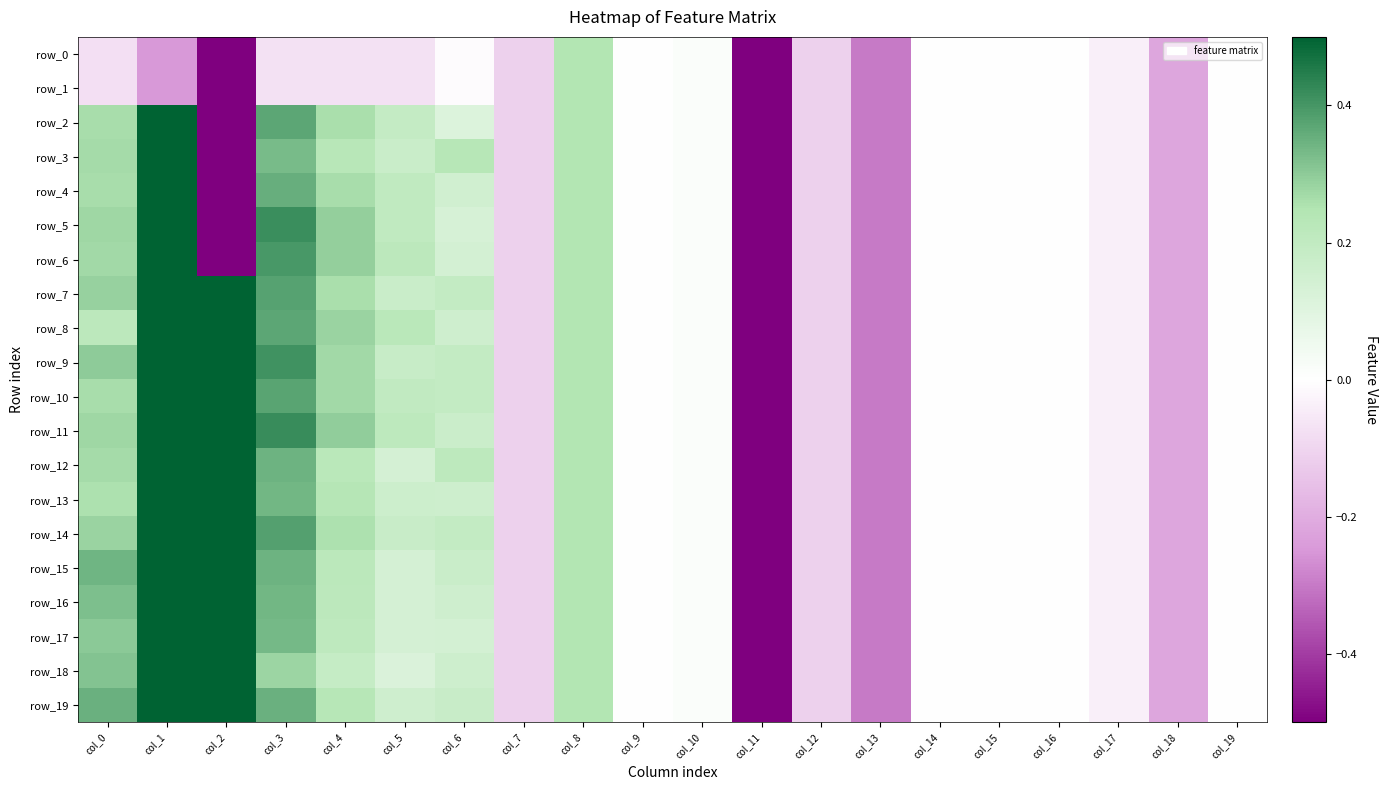

At which label does row_16 first exceed 0?

col_0